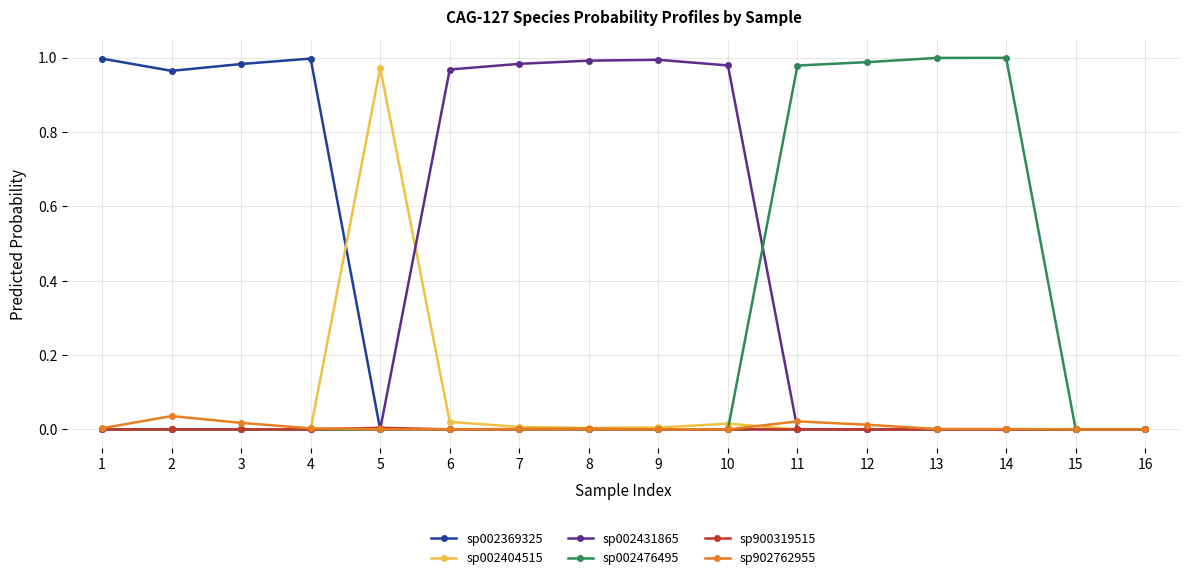

Which series has the largest total across all categories?

sp002431865